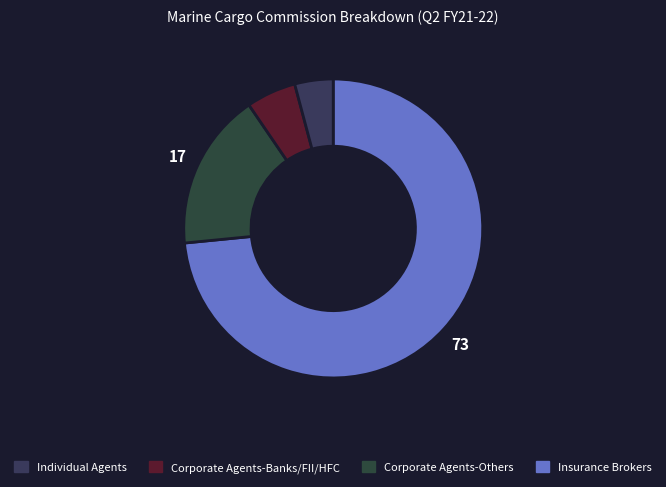

Count the number of slices in the pie.

4